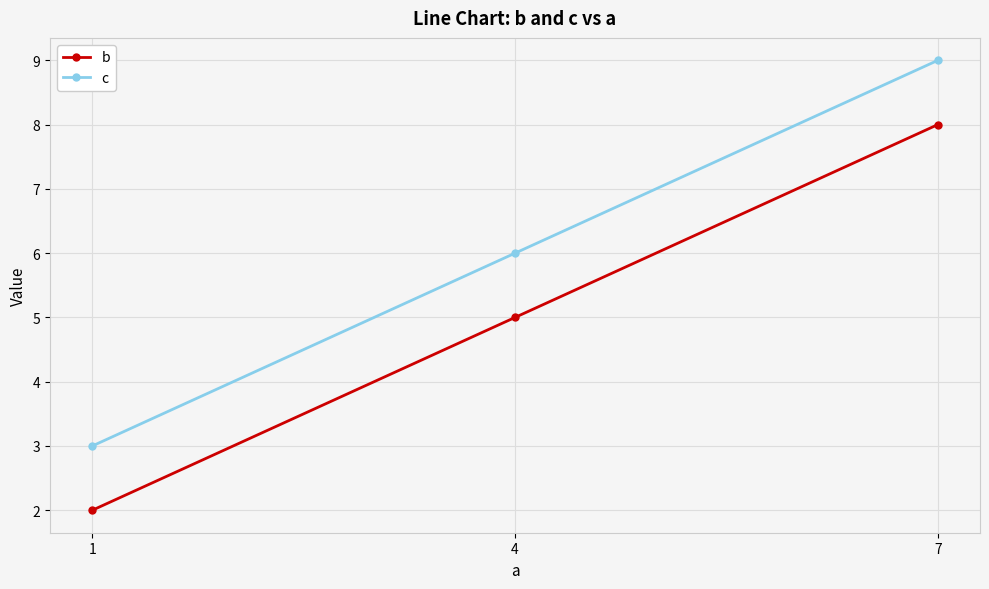

What is the sum of all c values?

18